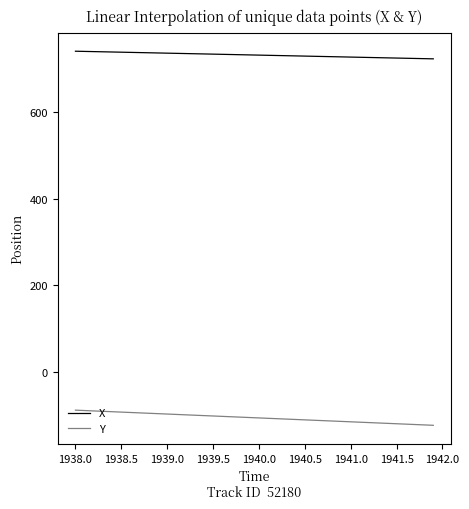

What are all the series names shown in the legend?

X, Y